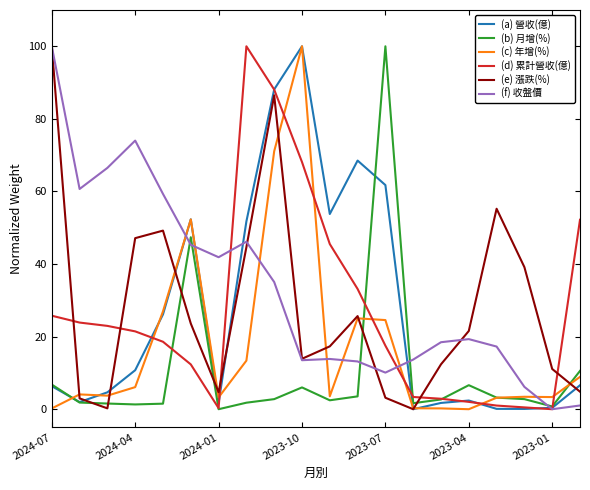

What is the greatest value displayed?

100.0